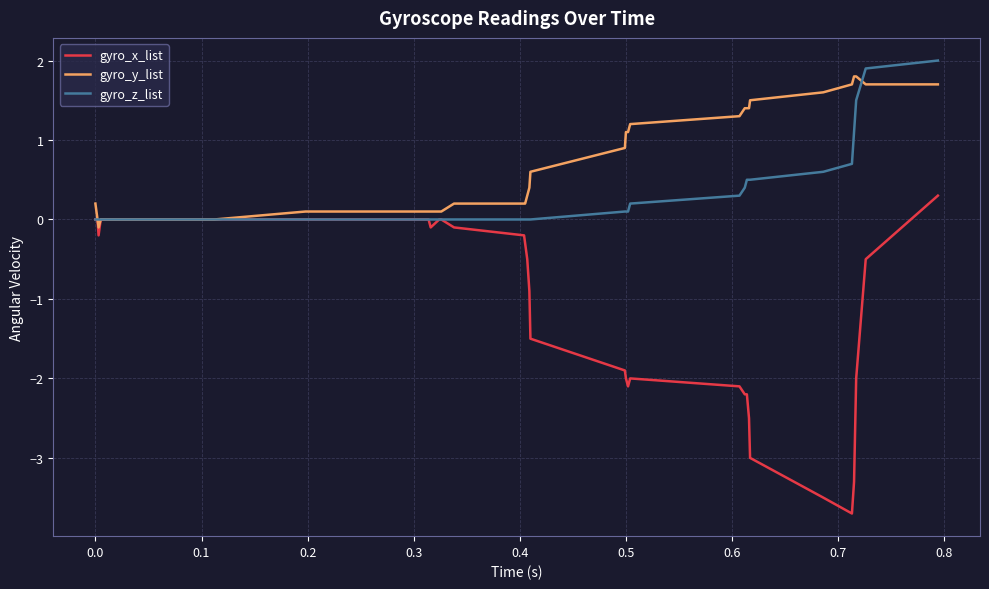

List the series in order of their overall mean, highest first.

gyro_y_list, gyro_z_list, gyro_x_list